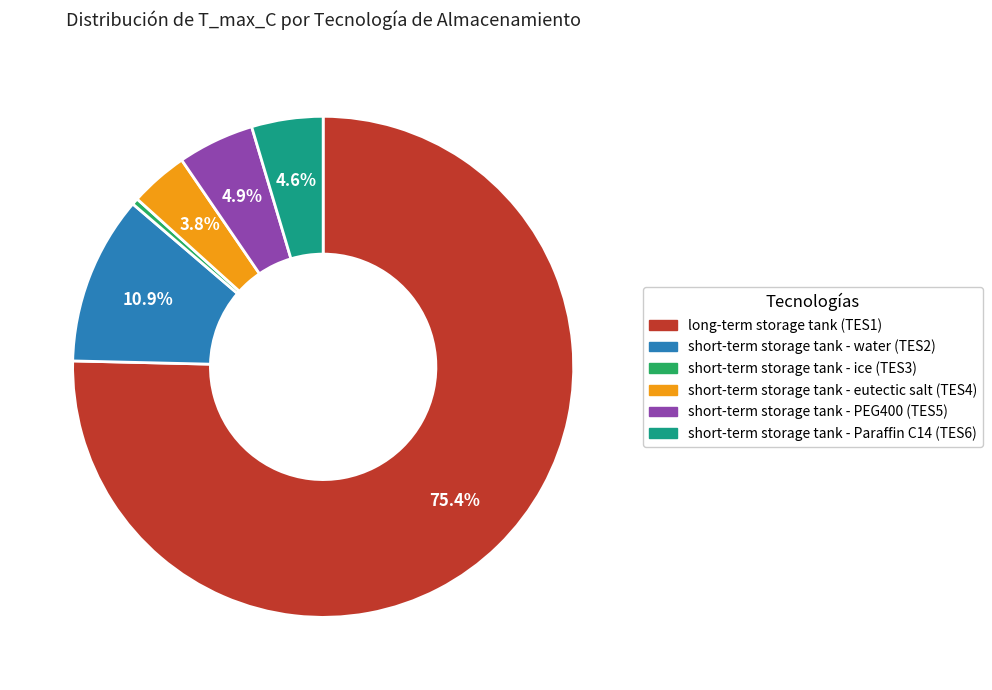

What is the total percentage of short-term storage tank - water (TES2) and short-term storage tank - Paraffin C14 (TES6)?

15.5%